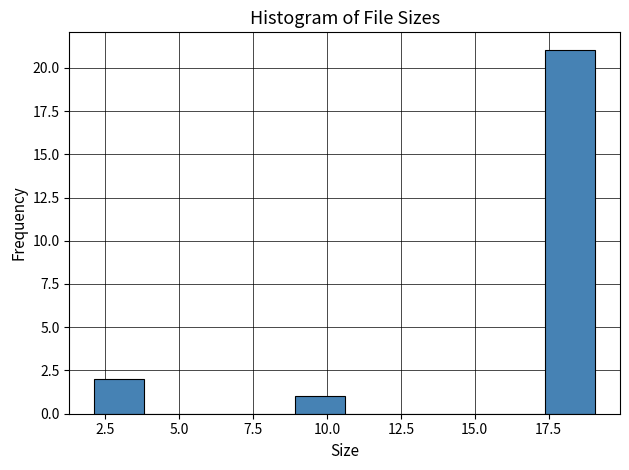

Read against the x-axis, roughly where is the centre of the tallest bar?

18.0